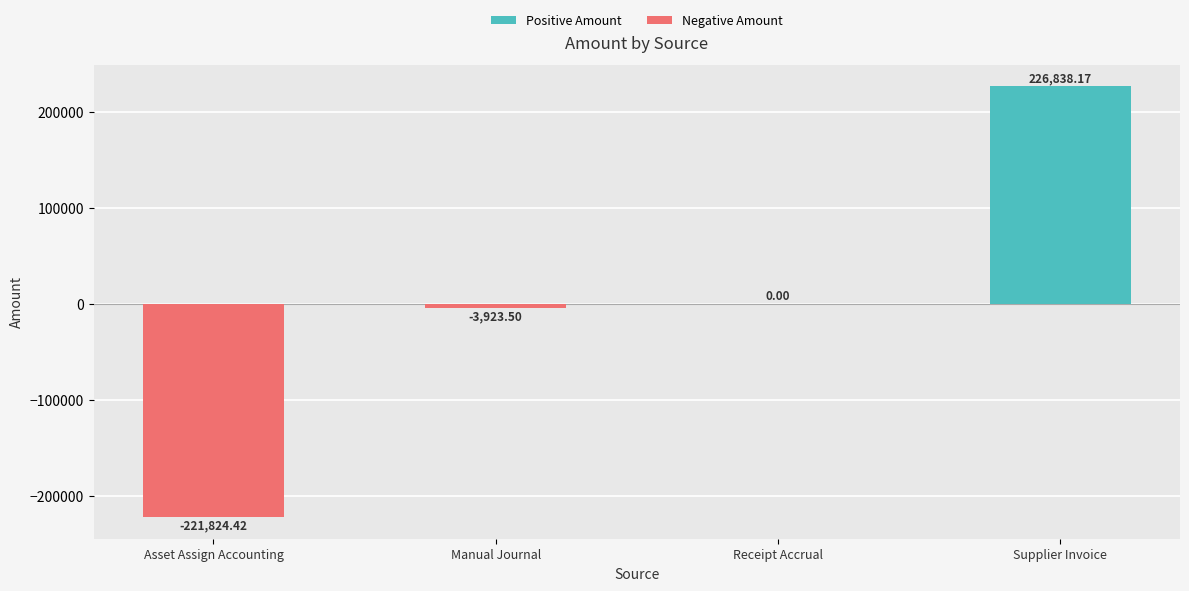

What is the total value across all series at Supplier Invoice?

226838.2